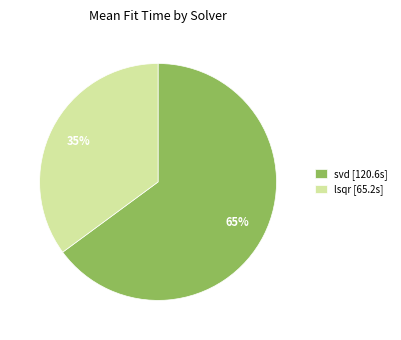

Between svd and lsqr, which is larger?

svd